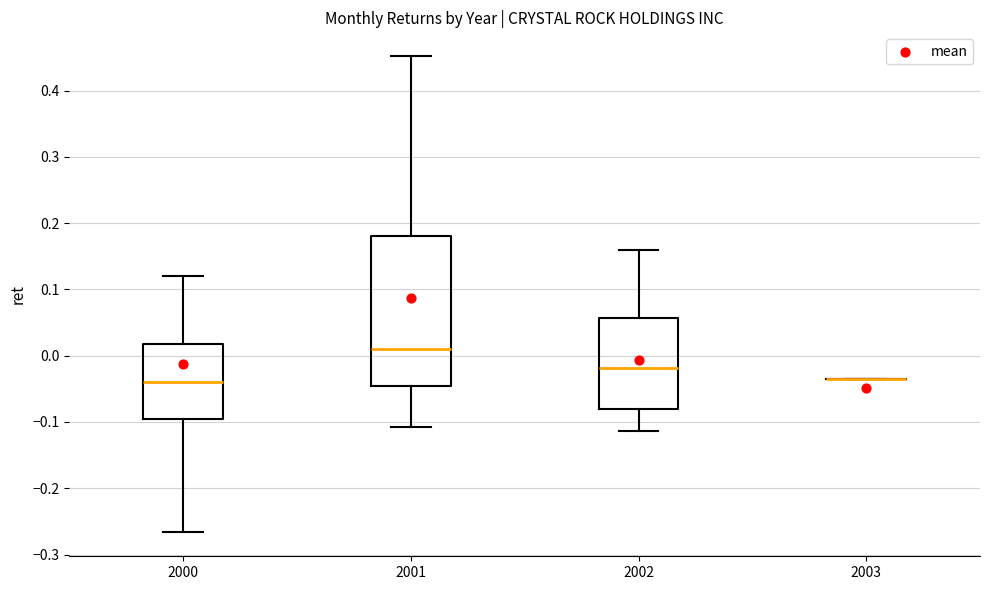

Reading left to right, read every box against the y-axis: the position of its median line, the range the box covers, and the ends of its whiskers. The values are not printed on the chart, so give them approximately, as read against the axis.

2000: median -0.04, box -0.10 to 0.02, whiskers -0.27 to 0.12
2001: median 0.01, box -0.05 to 0.18, whiskers -0.11 to 0.45
2002: median -0.02, box -0.08 to 0.06, whiskers -0.11 to 0.16
2003: box collapsed to a line at -0.03, whiskers -0.03 to -0.03